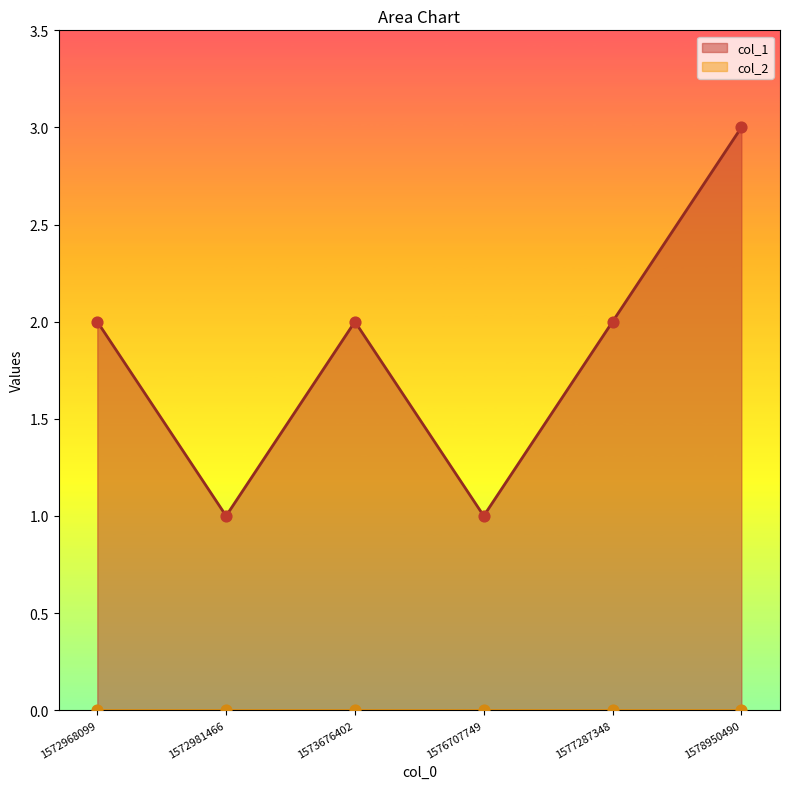

What is the change in value from 1573676402 to 1576707749?

-1